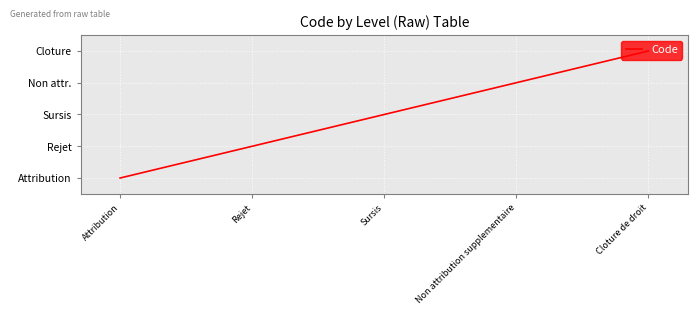

Read the value at Sursis.

3